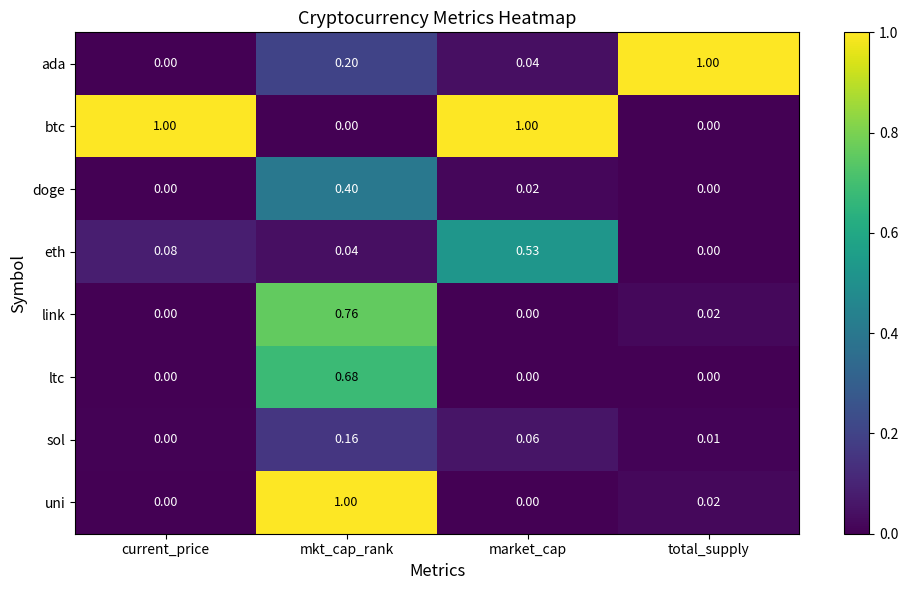

At which category is the sum across all series the highest?

mkt_cap_rank